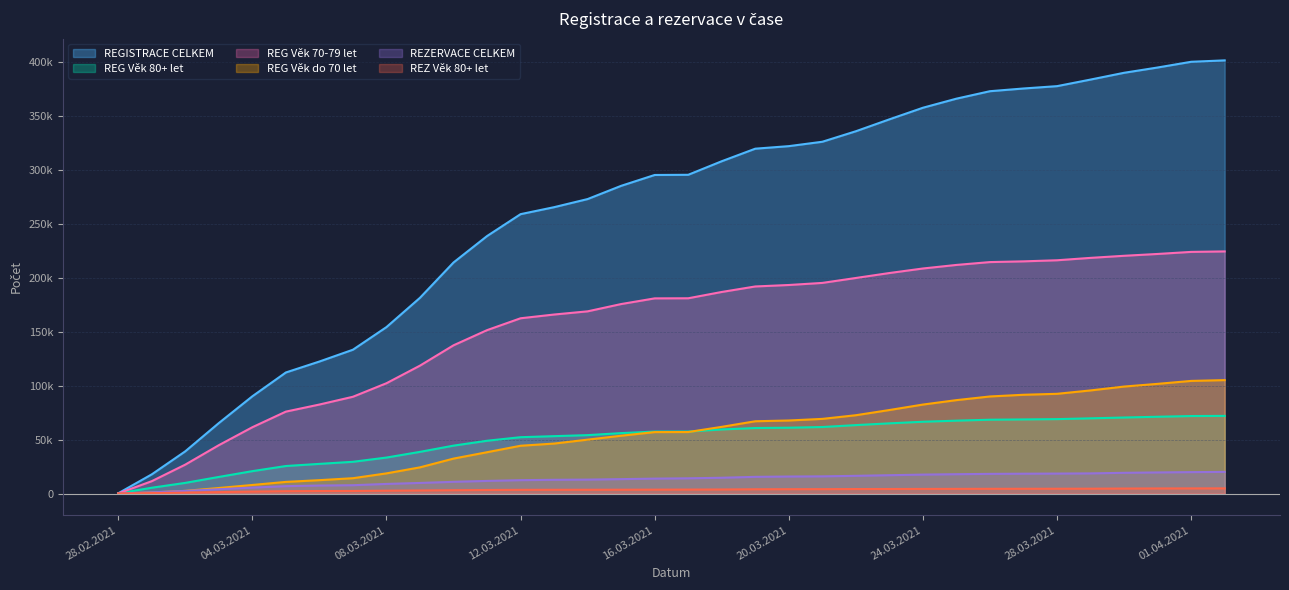

Where is REG Věk 70-79 let nearest to the value 112367?

09.03.2021